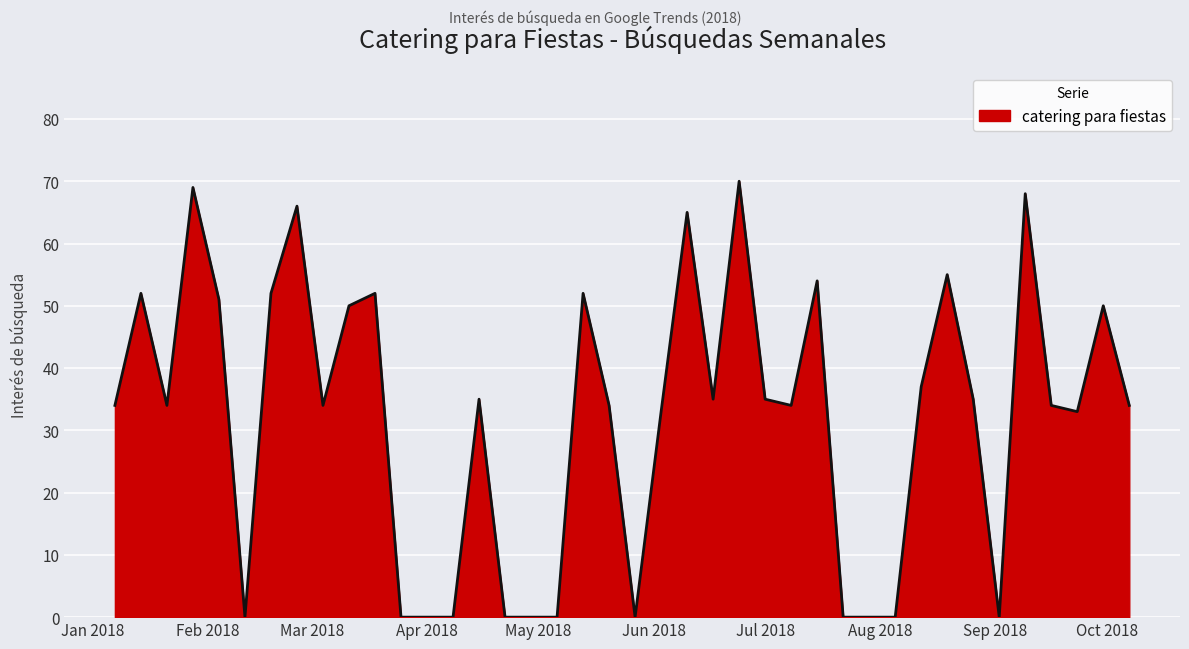

What is the difference between the maximum and minimum values?

70